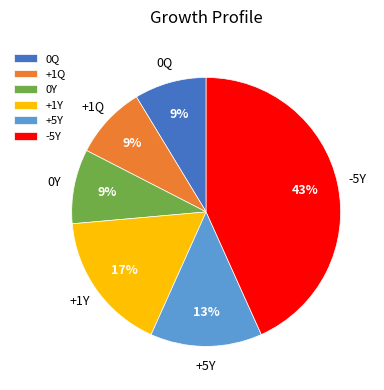

Is there a majority slice in this chart?

No